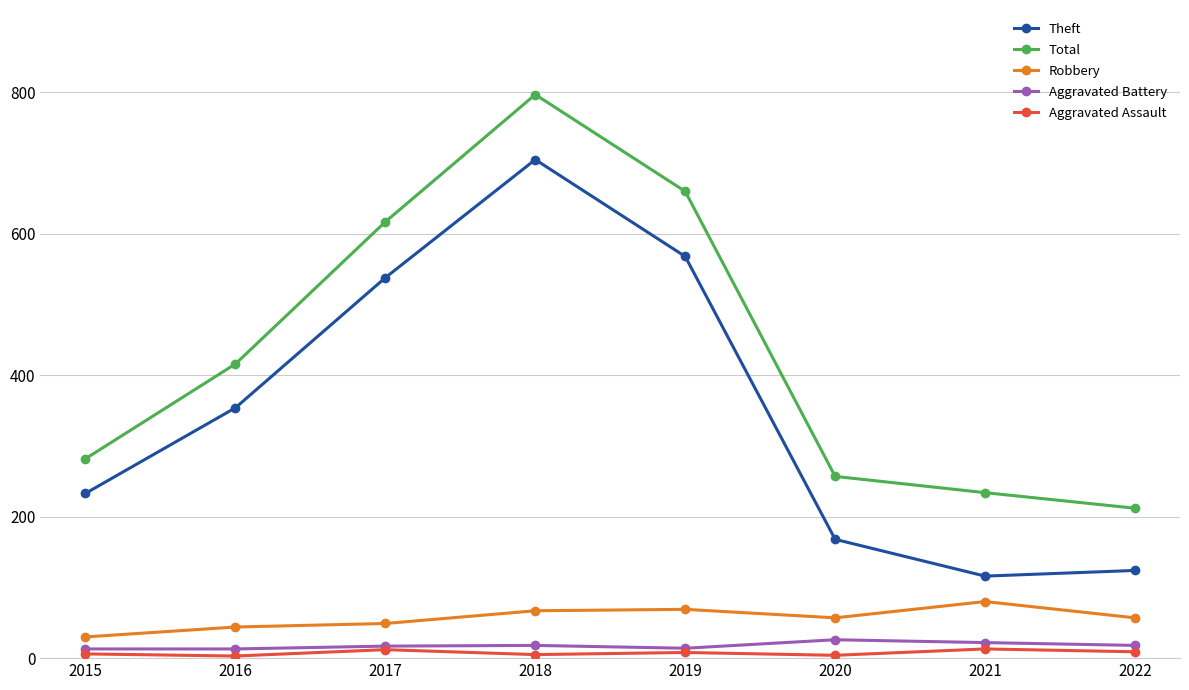

Rank the series at 2021 from highest to lowest value.

Total, Theft, Robbery, Aggravated Battery, Aggravated Assault